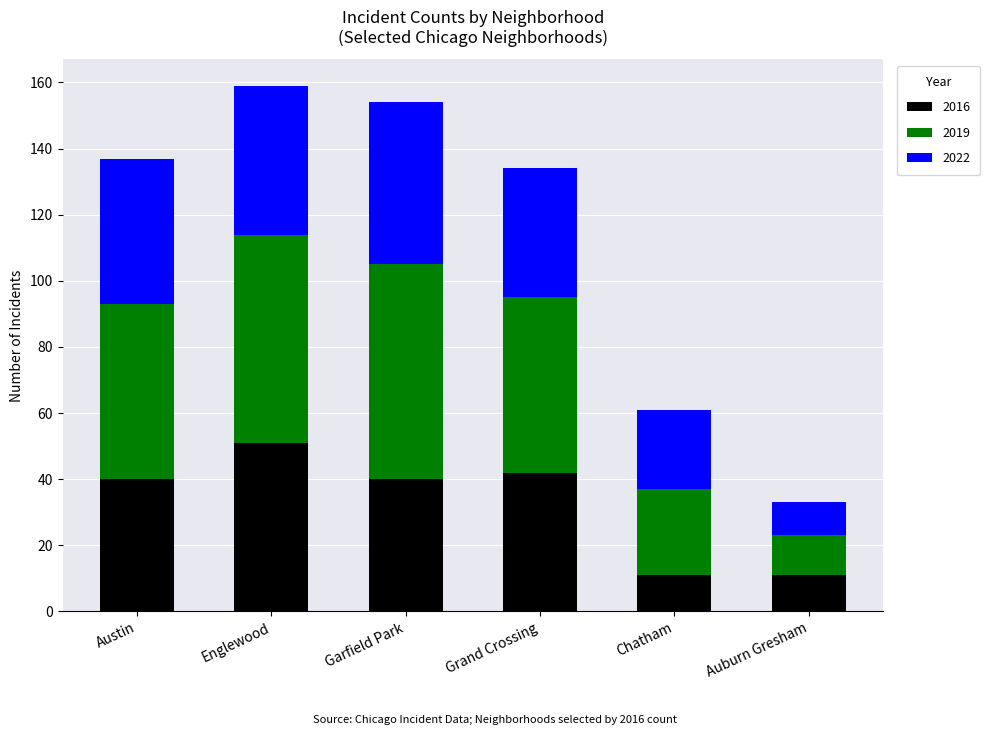

Read the 2016 value at Grand Crossing.

42